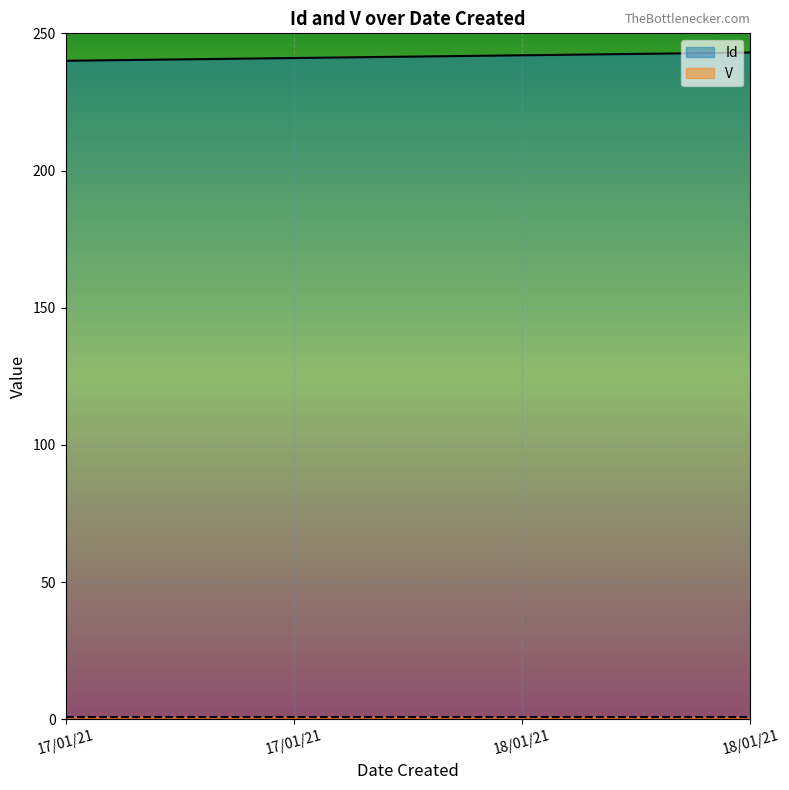

Reading left to right, list all the values displayed in this chart.

17/01/21=240	17/01/21=241	18/01/21=242	18/01/21=243